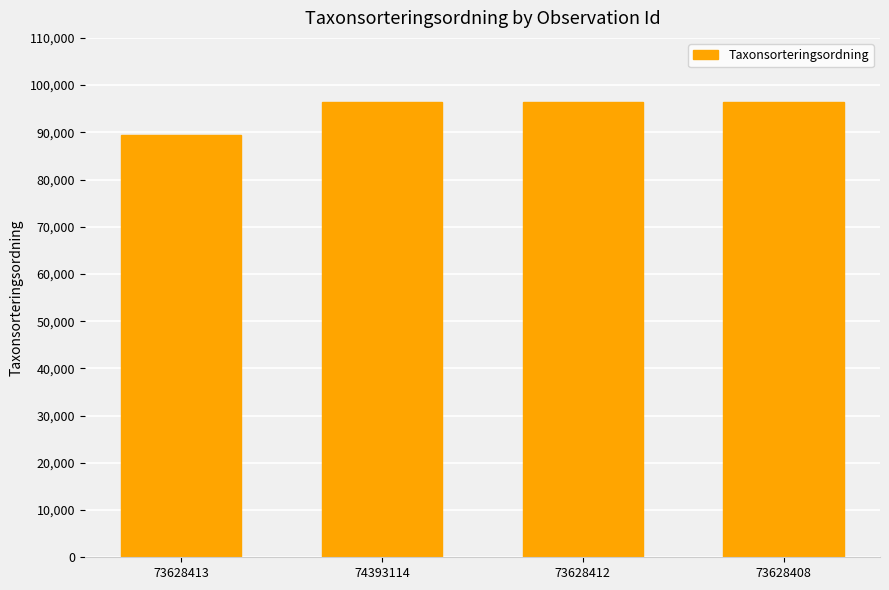

What is the ratio of the value at 73628408 to the value at 74393114?

1.0